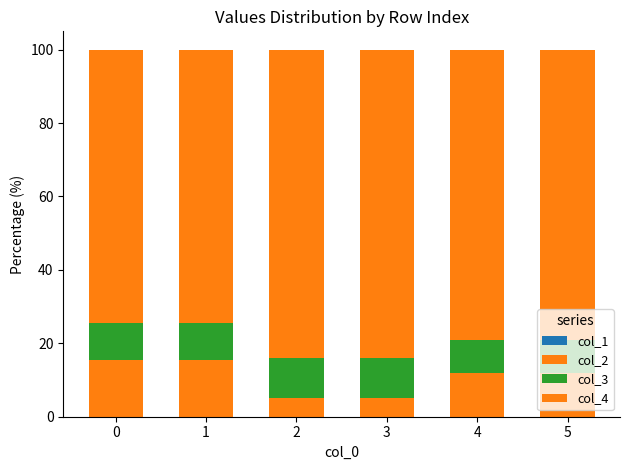

At which category is the sum across all series the highest?

4